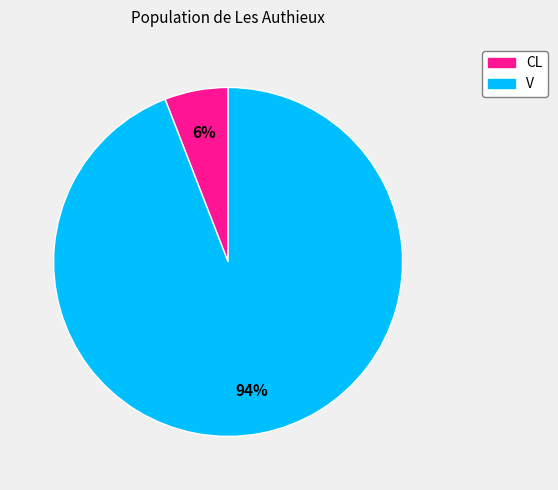

How many segments does this pie chart have?

2